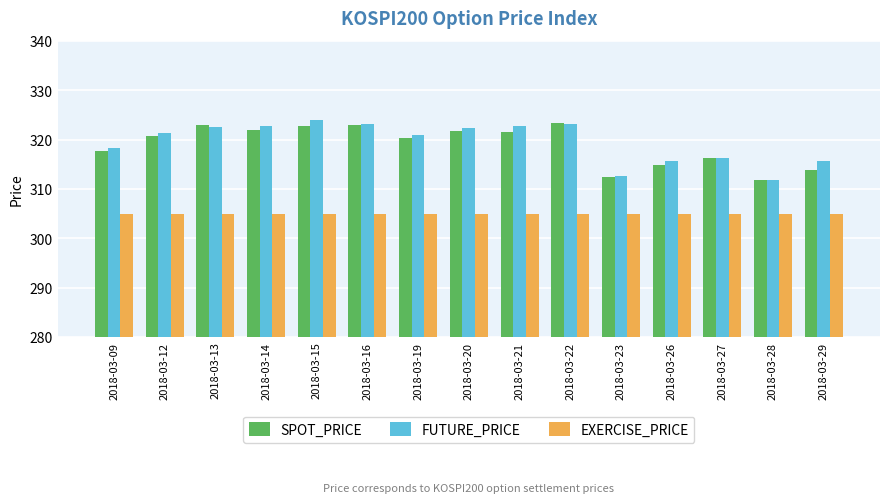

The EXERCISE_PRICE series shows 305.0 at 2018-03-23. True or false?

True